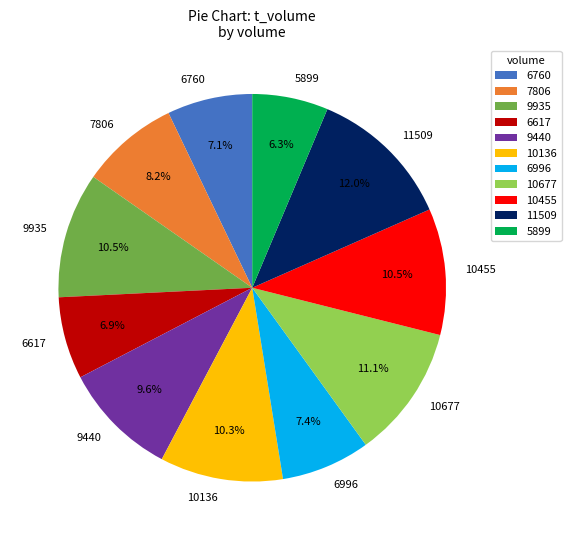

Which has a higher value, 10677 or 5899?

10677